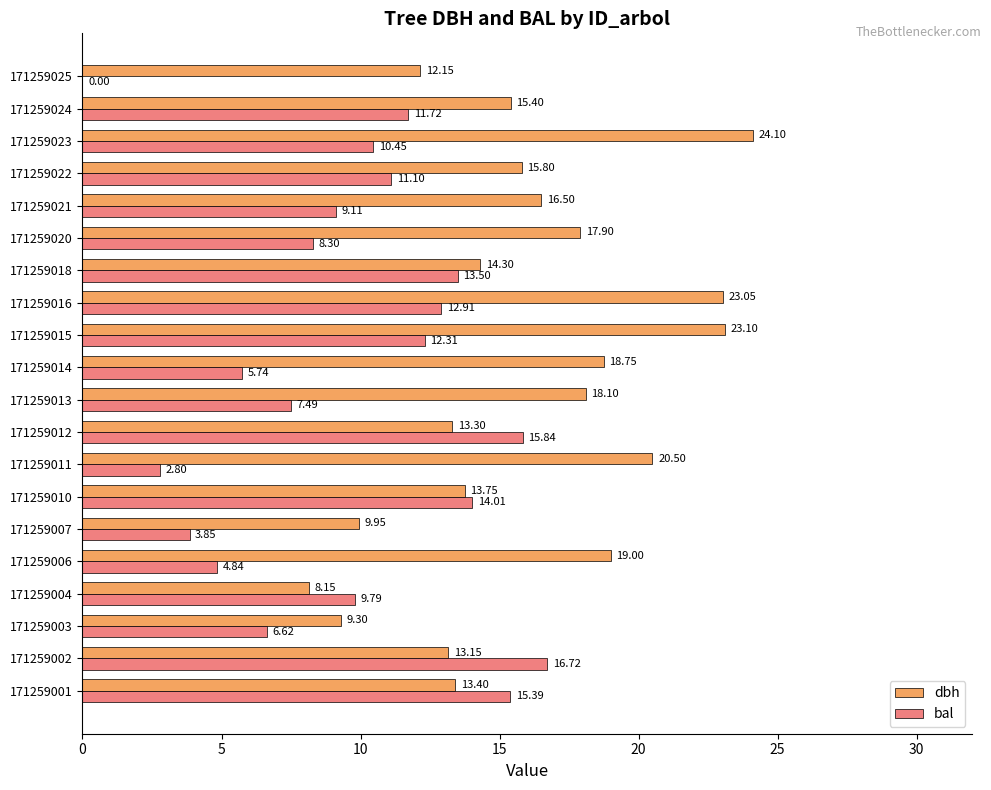

What is the sum of all bal values?

192.5